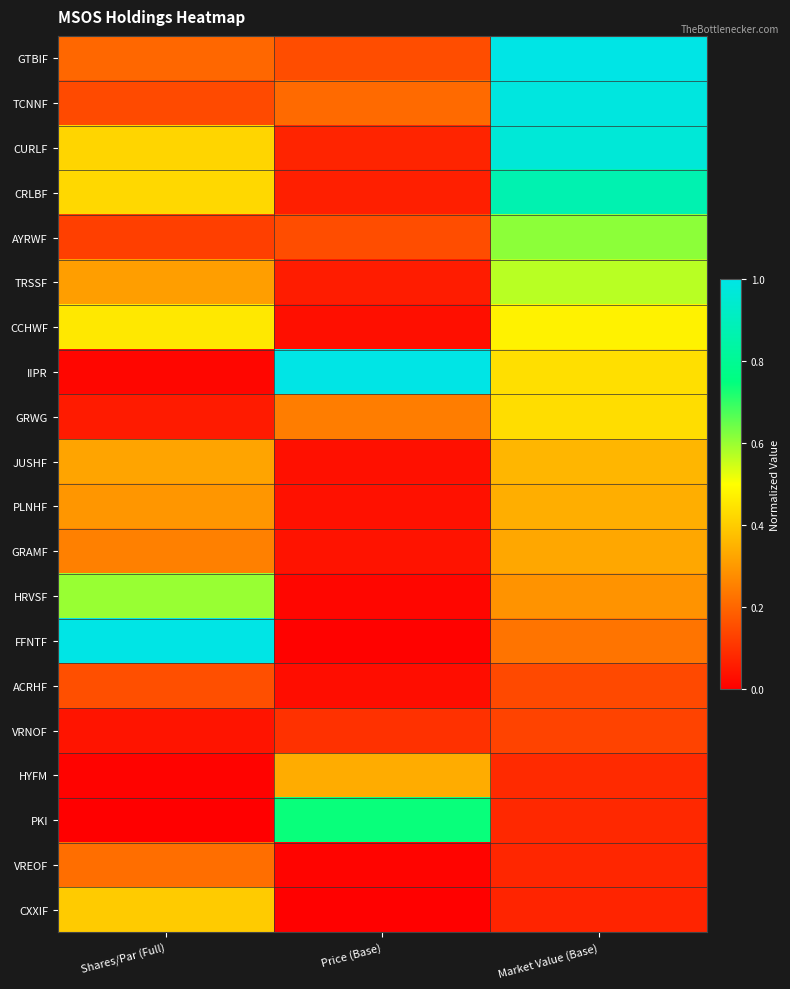

What is the greatest value displayed?

1.0